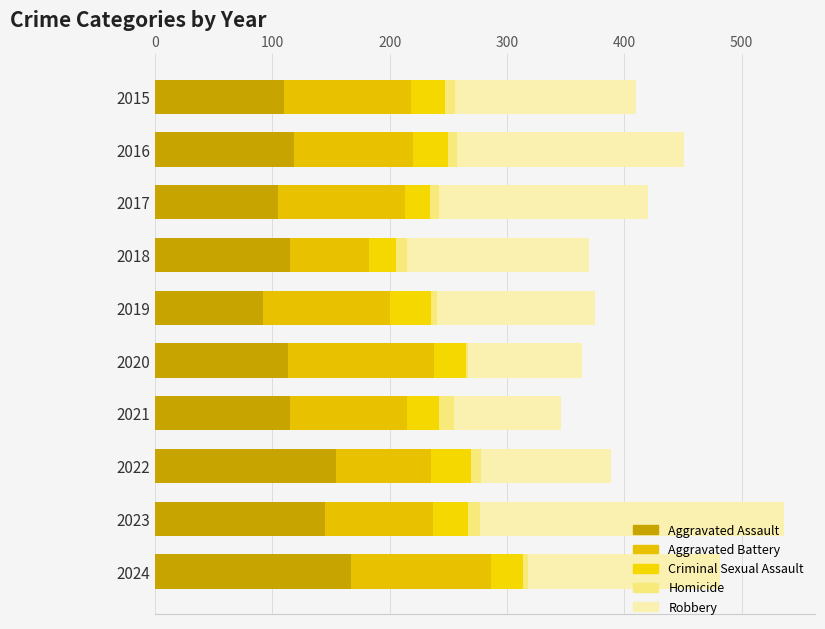

Count the number of categories in the chart.

10